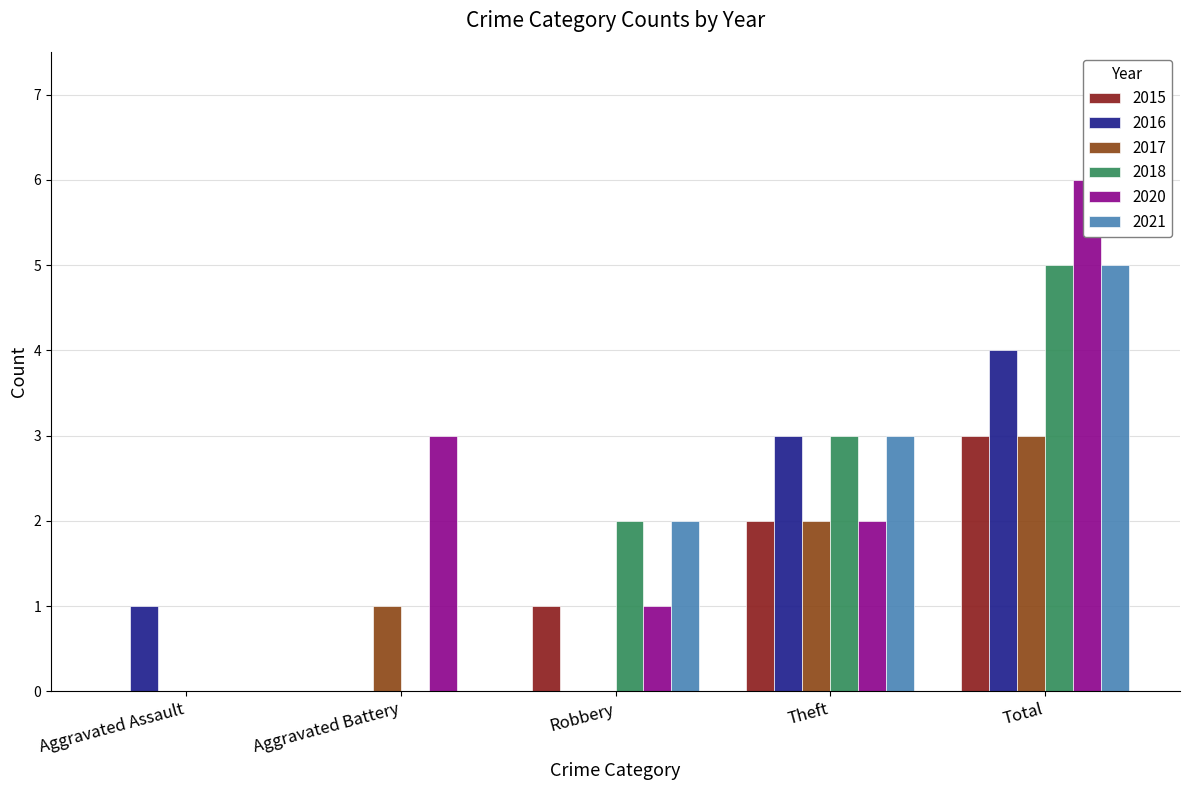

At which category is the sum across all series the highest?

Total